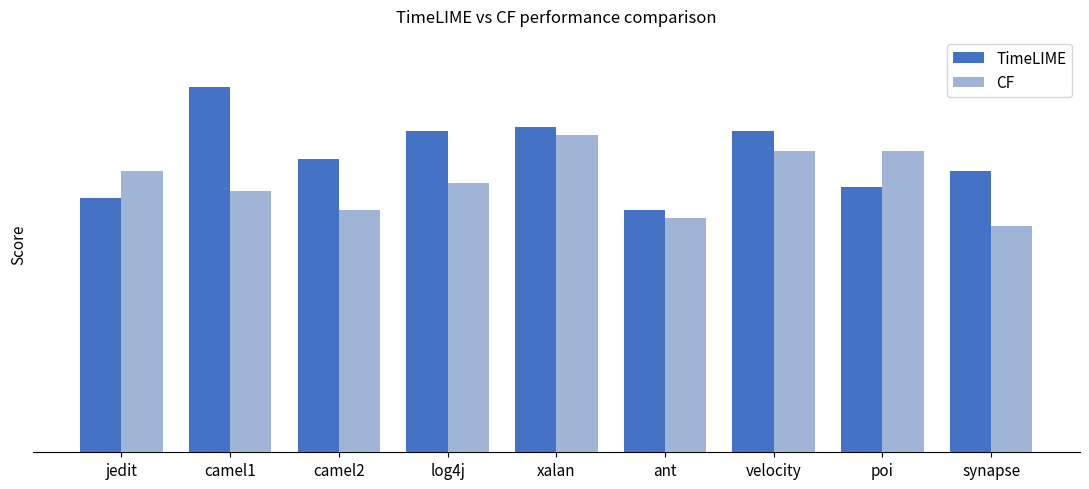

Where is CF nearest to the value 68?

log4j